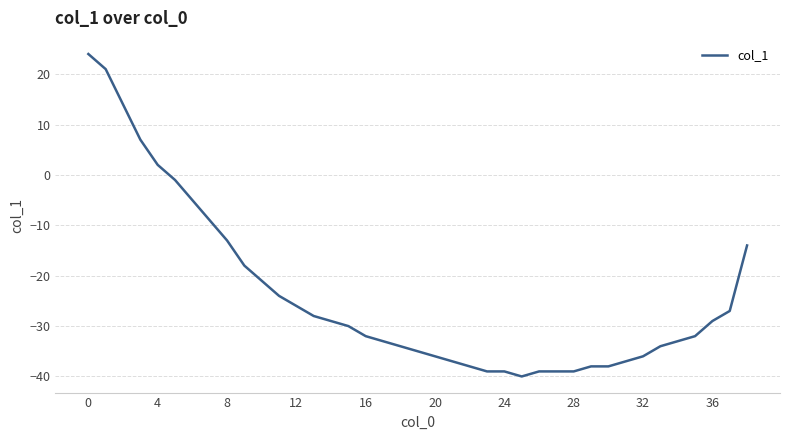

What is the minimum value shown in the chart?

-40